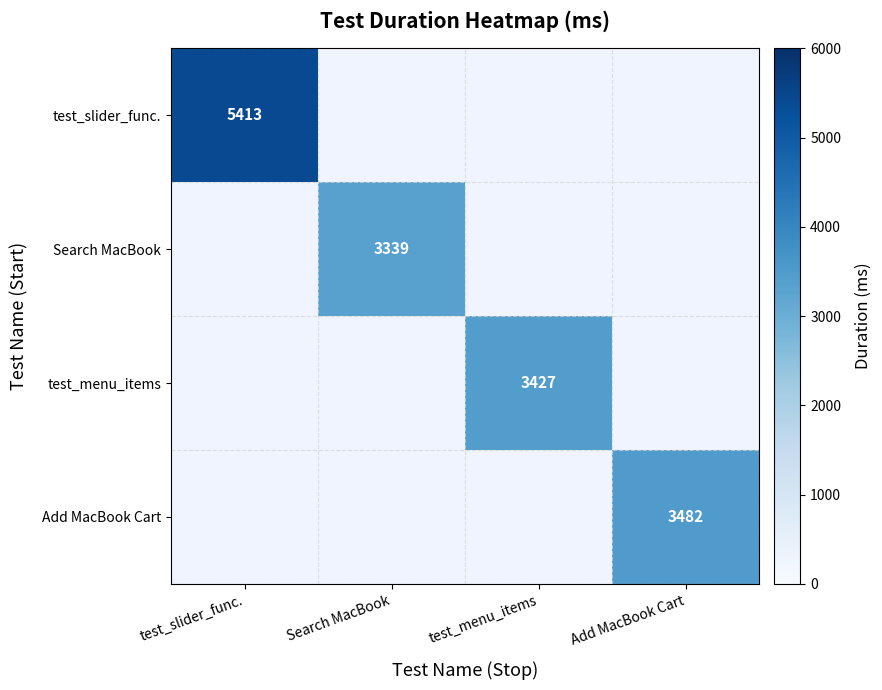

True or false: test_menu_items has a value of 3427 at test_menu_items.

True